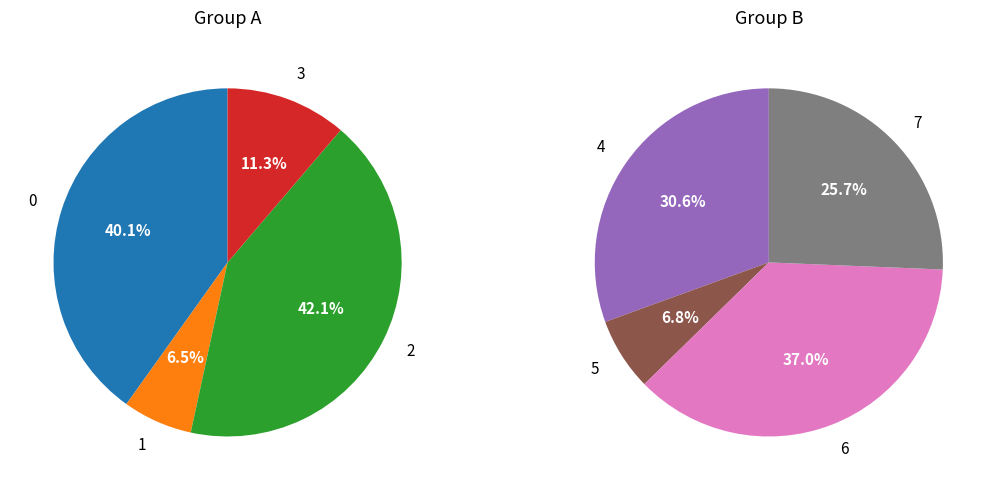

Which category has the smallest portion of the pie?

1